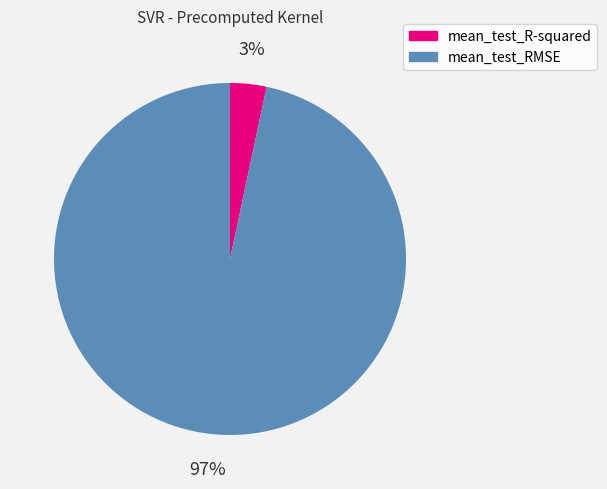

To the nearest percent, what percentage of the pie is mean_test_RMSE?

97%